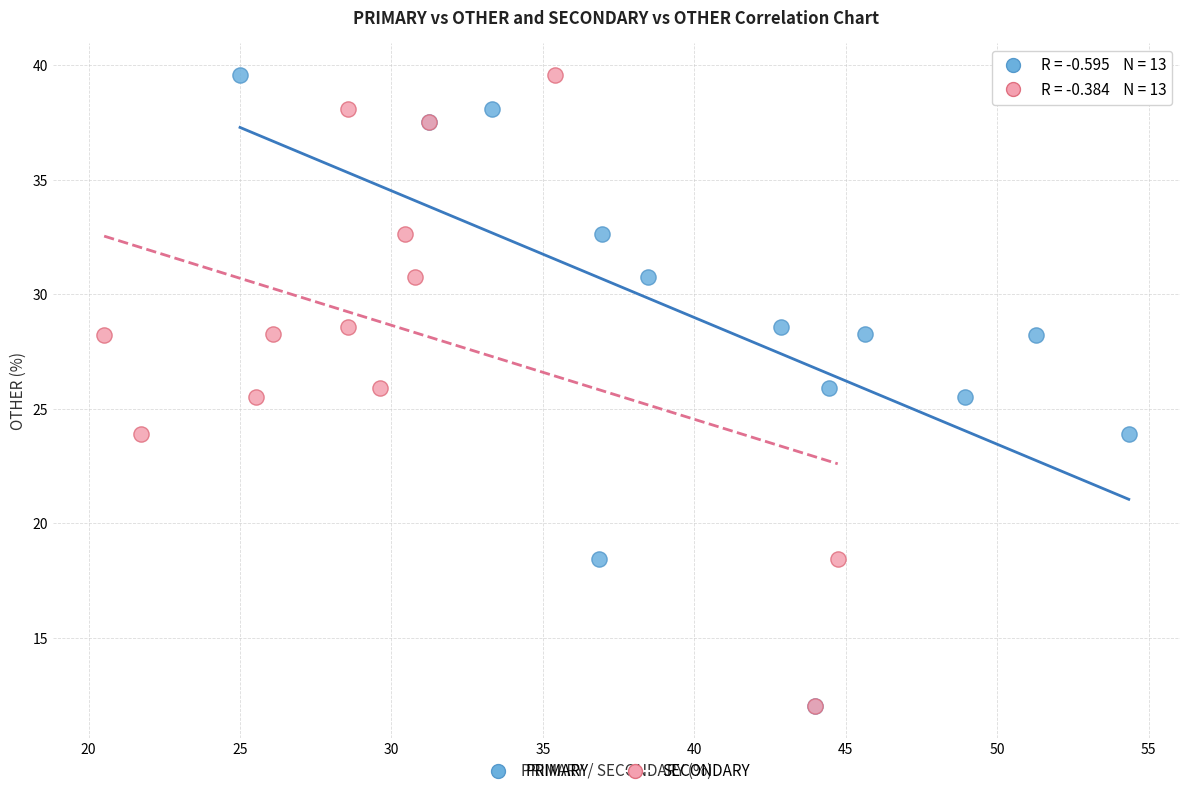

What are all the series names shown in the legend?

PRIMARY, SECONDARY